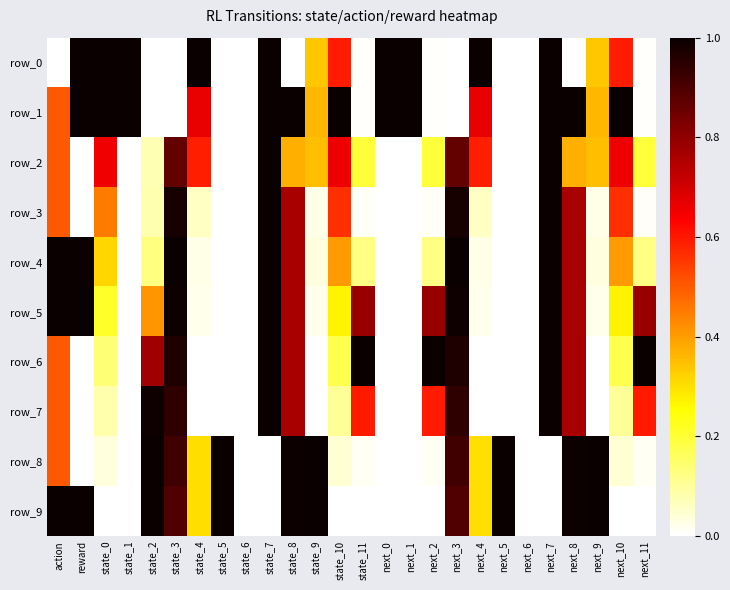

Reading left to right, what are all the values shown in this chart?

row_0: action=0.0	reward=1.0	state_0=1.0	state_1=1.0	state_2=0.0	state_3=0.0	state_4=1.0	state_5=0.0	state_6=0.0	state_7=1.0	state_8=0.0	state_9=0.3	state_10=0.6	state_11=0.0	next_0=1.0	next_1=1.0	next_2=0.0	next_3=0.0	next_4=1.0	next_5=0.0	next_6=0.0	next_7=1.0	next_8=0.0	next_9=0.3	next_10=0.6	next_11=0.0
row_1: action=0.5	reward=1.0	state_0=1.0	state_1=1.0	state_2=0.0	state_3=0.0	state_4=0.7	state_5=0.0	state_6=0.0	state_7=1.0	state_8=1.0	state_9=0.4	state_10=1.0	state_11=0.0	next_0=1.0	next_1=1.0	next_2=0.0	next_3=0.0	next_4=0.7	next_5=0.0	next_6=0.0	next_7=1.0	next_8=1.0	next_9=0.4	next_10=1.0	next_11=0.0
row_2: action=0.5	reward=0.0	state_0=0.7	state_1=0.0	state_2=0.1	state_3=0.9	state_4=0.6	state_5=0.0	state_6=0.0	state_7=1.0	state_8=0.4	state_9=0.4	state_10=0.7	state_11=0.2	next_0=0.0	next_1=0.0	next_2=0.2	next_3=0.9	next_4=0.6	next_5=0.0	next_6=0.0	next_7=1.0	next_8=0.4	next_9=0.4	next_10=0.7	next_11=0.2
row_3: action=0.5	reward=0.0	state_0=0.4	state_1=0.0	state_2=0.1	state_3=1.0	state_4=0.1	state_5=0.0	state_6=0.0	state_7=1.0	state_8=0.8	state_9=0.0	state_10=0.6	state_11=0.0	next_0=0.0	next_1=0.0	next_2=0.0	next_3=1.0	next_4=0.1	next_5=0.0	next_6=0.0	next_7=1.0	next_8=0.8	next_9=0.0	next_10=0.6	next_11=0.0
row_4: action=1.0	reward=1.0	state_0=0.3	state_1=0.0	state_2=0.1	state_3=1.0	state_4=0.0	state_5=0.0	state_6=0.0	state_7=1.0	state_8=0.8	state_9=0.0	state_10=0.4	state_11=0.1	next_0=0.0	next_1=0.0	next_2=0.1	next_3=1.0	next_4=0.0	next_5=0.0	next_6=0.0	next_7=1.0	next_8=0.8	next_9=0.0	next_10=0.4	next_11=0.1
row_5: action=1.0	reward=1.0	state_0=0.2	state_1=0.0	state_2=0.4	state_3=1.0	state_4=0.0	state_5=0.0	state_6=0.0	state_7=1.0	state_8=0.8	state_9=0.0	state_10=0.3	state_11=0.8	next_0=0.0	next_1=0.0	next_2=0.8	next_3=1.0	next_4=0.0	next_5=0.0	next_6=0.0	next_7=1.0	next_8=0.8	next_9=0.0	next_10=0.3	next_11=0.8
row_6: action=0.5	reward=0.0	state_0=0.1	state_1=0.0	state_2=0.8	state_3=1.0	state_4=0.0	state_5=0.0	state_6=0.0	state_7=1.0	state_8=0.8	state_9=0.0	state_10=0.2	state_11=1.0	next_0=0.0	next_1=0.0	next_2=1.0	next_3=1.0	next_4=0.0	next_5=0.0	next_6=0.0	next_7=1.0	next_8=0.8	next_9=0.0	next_10=0.2	next_11=1.0
row_7: action=0.5	reward=0.0	state_0=0.1	state_1=0.0	state_2=1.0	state_3=0.9	state_4=0.0	state_5=0.0	state_6=0.0	state_7=1.0	state_8=0.8	state_9=0.0	state_10=0.1	state_11=0.6	next_0=0.0	next_1=0.0	next_2=0.6	next_3=0.9	next_4=0.0	next_5=0.0	next_6=0.0	next_7=1.0	next_8=0.8	next_9=0.0	next_10=0.1	next_11=0.6
row_8: action=0.5	reward=0.0	state_0=0.0	state_1=0.0	state_2=1.0	state_3=0.9	state_4=0.3	state_5=1.0	state_6=0.0	state_7=0.0	state_8=1.0	state_9=1.0	state_10=0.0	state_11=0.0	next_0=0.0	next_1=0.0	next_2=0.0	next_3=0.9	next_4=0.3	next_5=1.0	next_6=0.0	next_7=0.0	next_8=1.0	next_9=1.0	next_10=0.0	next_11=0.0
row_9: action=1.0	reward=1.0	state_0=0.0	state_1=0.0	state_2=1.0	state_3=0.9	state_4=0.3	state_5=1.0	state_6=0.0	state_7=0.0	state_8=1.0	state_9=1.0	state_10=0.0	state_11=0.0	next_0=0.0	next_1=0.0	next_2=0.0	next_3=0.9	next_4=0.3	next_5=1.0	next_6=0.0	next_7=0.0	next_8=1.0	next_9=1.0	next_10=0.0	next_11=0.0